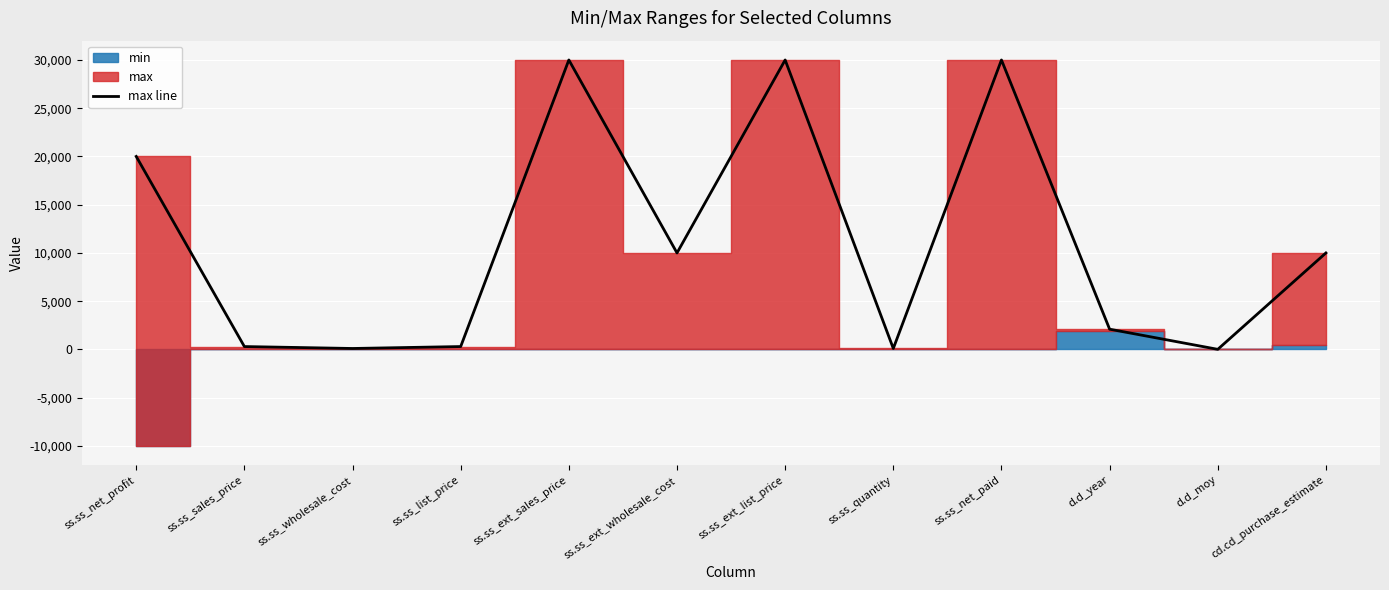

Reading left to right, transcribe all the data shown in this chart.

20000	300	100	300	30000	10000	30000	100	30000	2100	12	10000